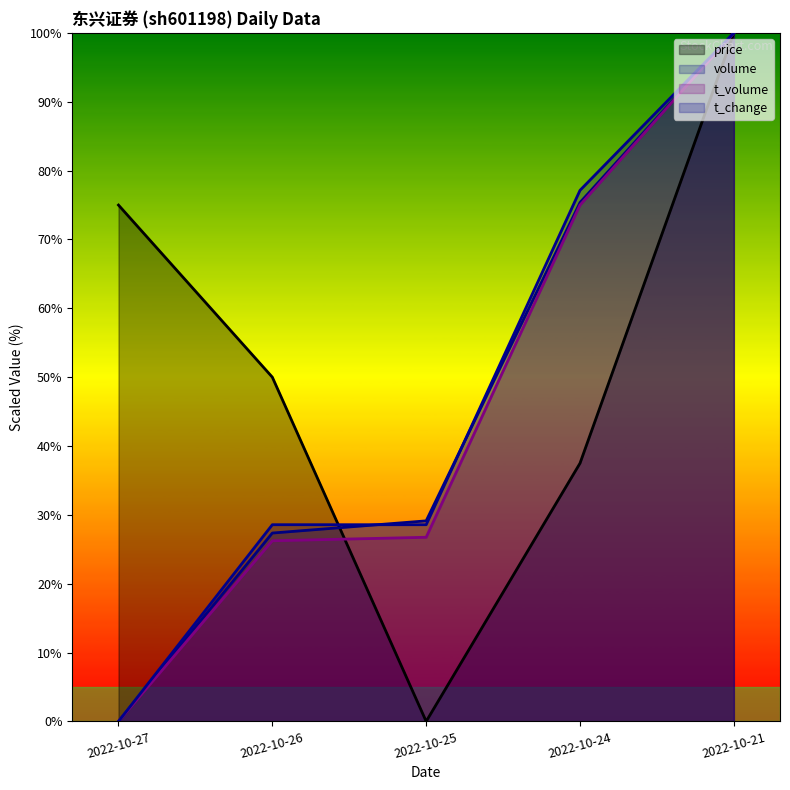

List the series in order of their peak value, lowest first.

price, volume, t_volume, t_change